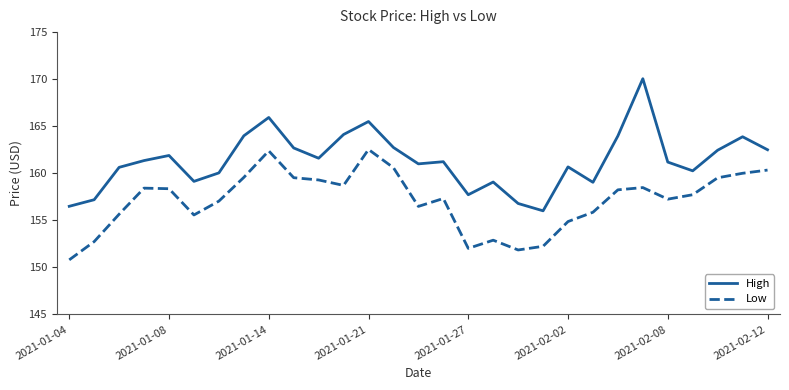

How many distinct data groups are displayed?

2